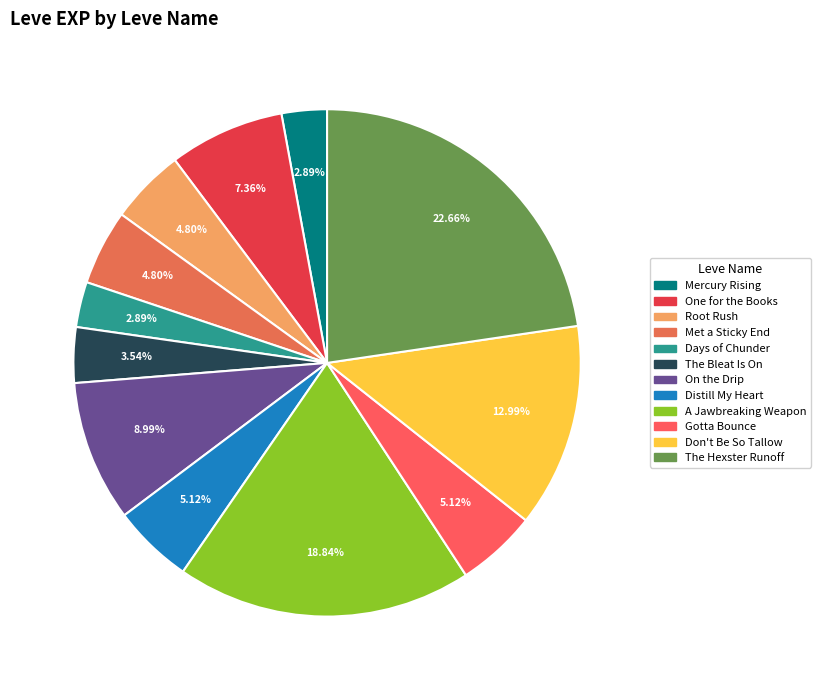

How many segments does this pie chart have?

12